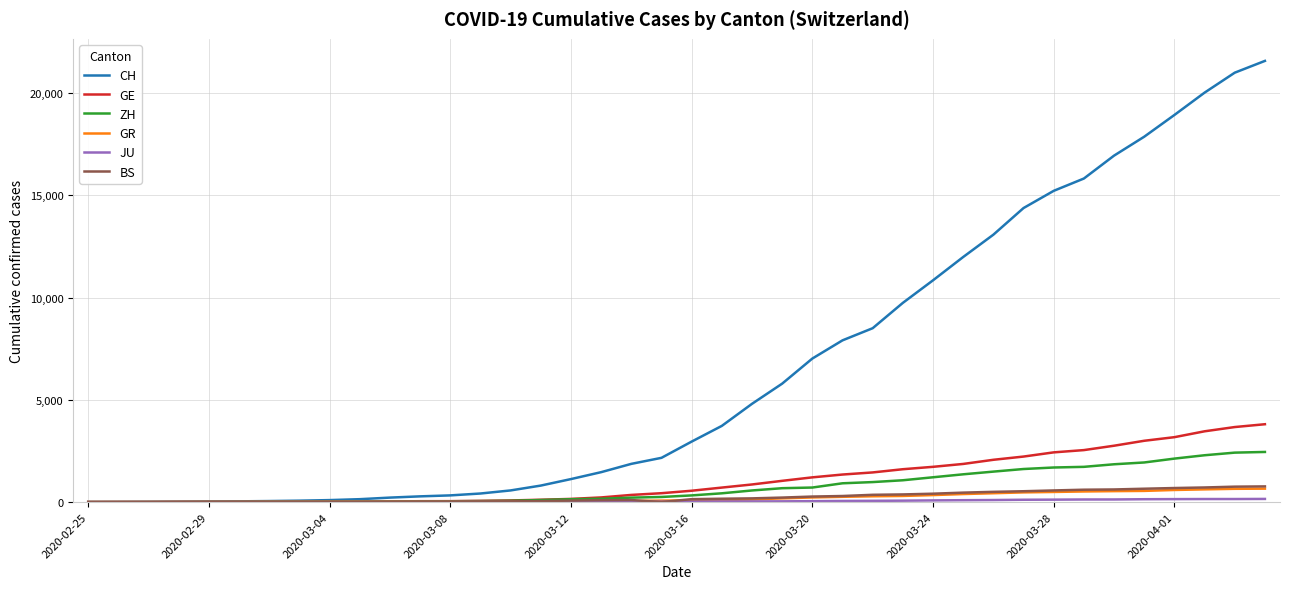

What is the maximum value for CH?

21574